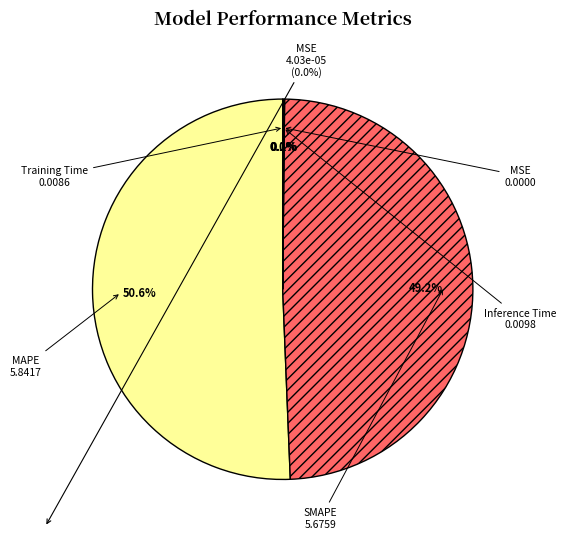

Which slice is the largest?

MAPE